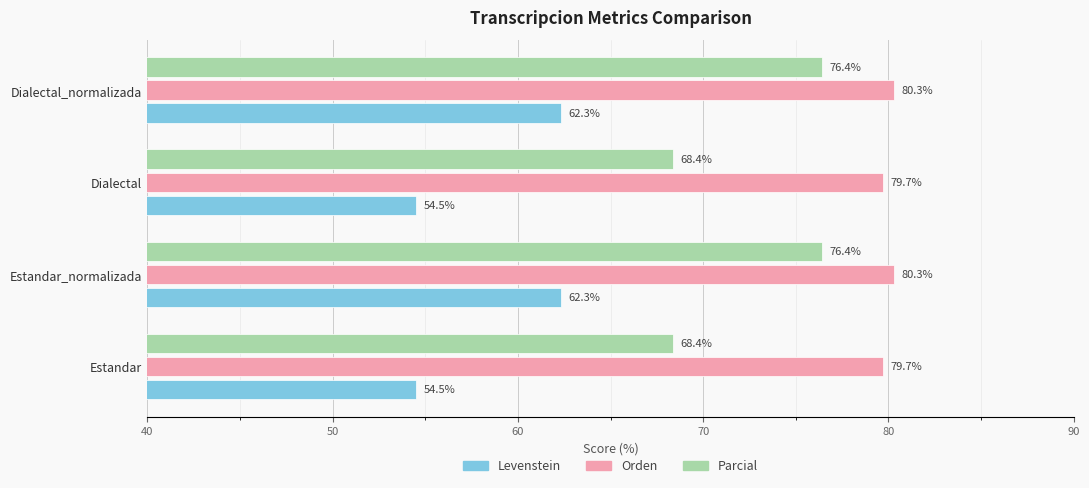

What is the minimum value for Levenstein?

54.5